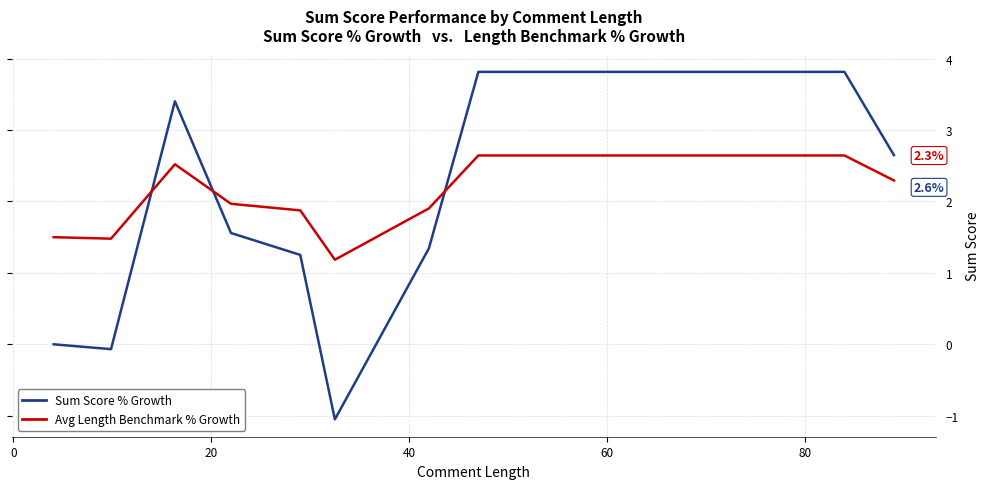

Which series has the largest range (max minus min)?

Sum Score % Growth